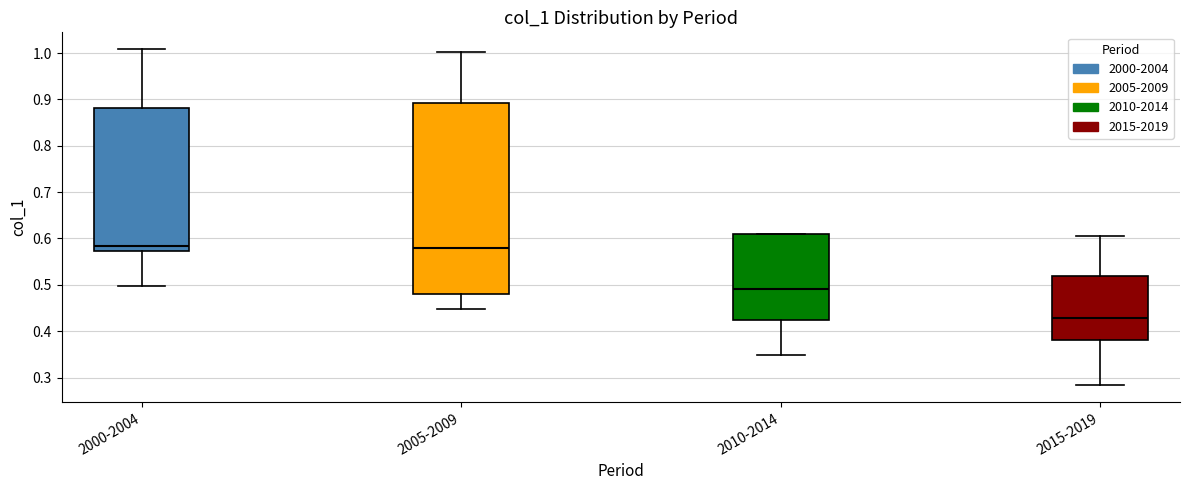

Comparing the boxes themselves (not the whiskers), which one is the tallest?

2005-2009